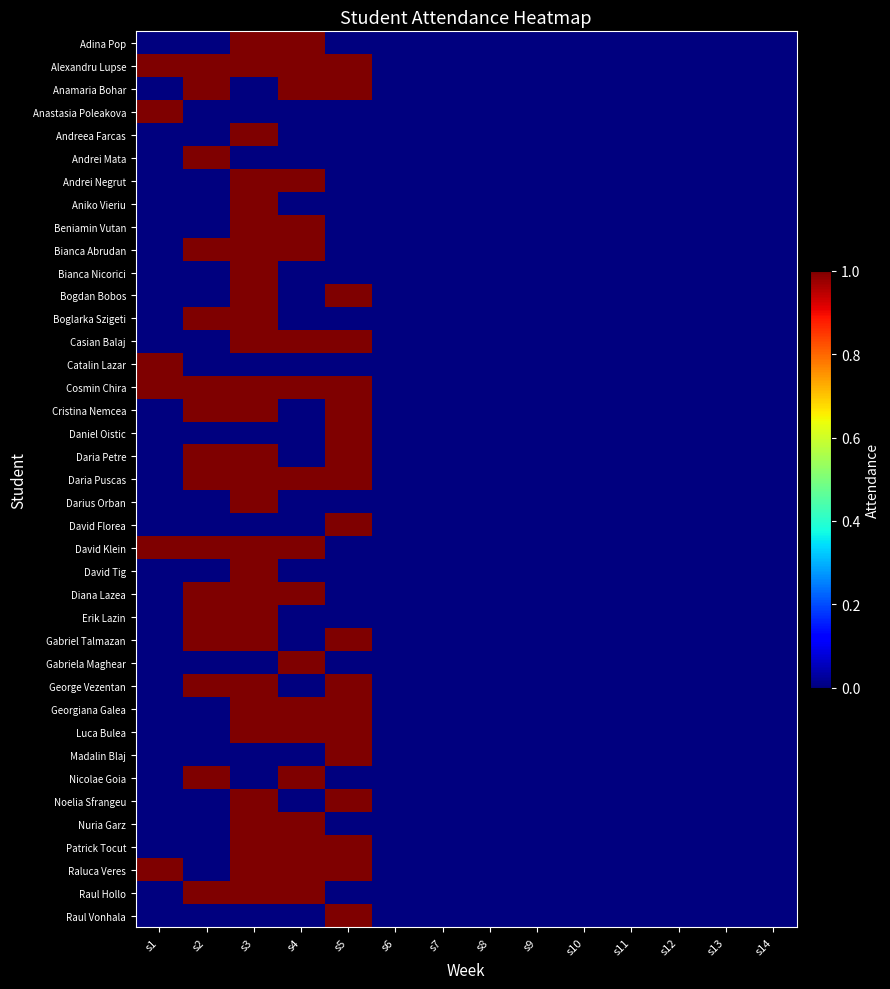

Between s8 and s1, which is larger?

s8